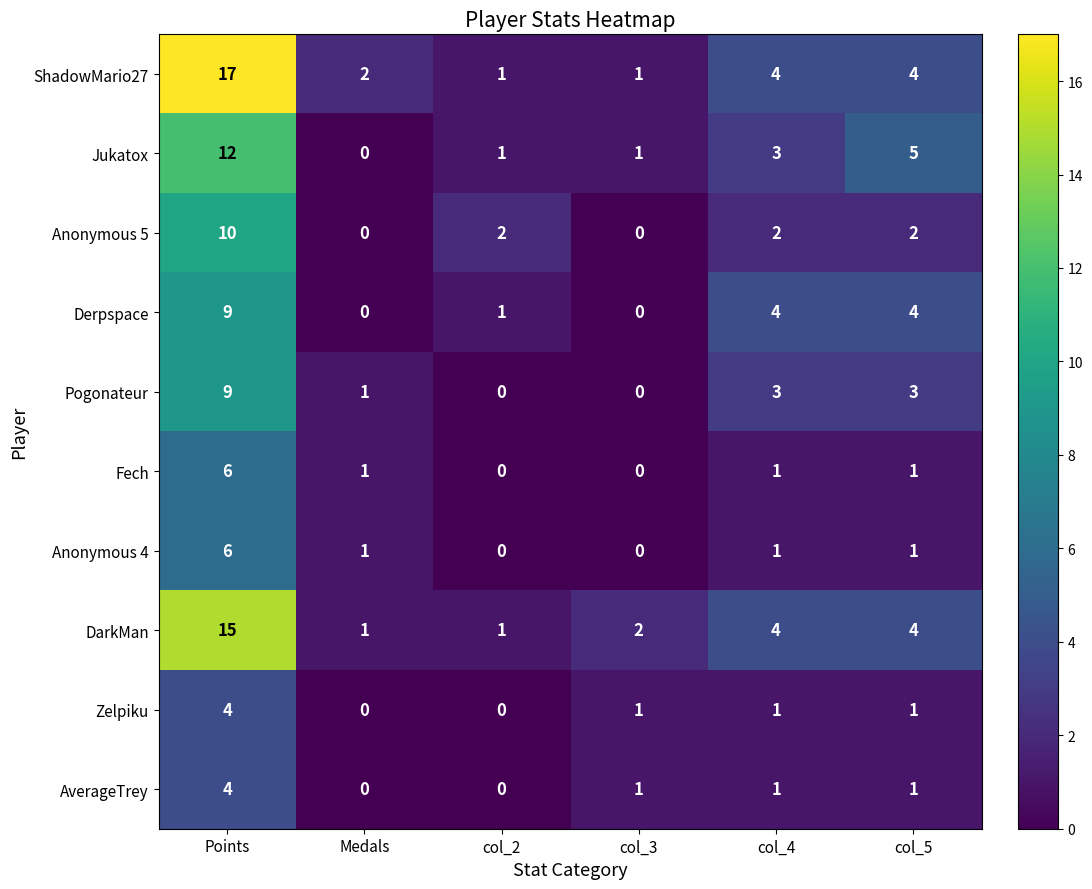

At which category is the sum across all series the highest?

Points